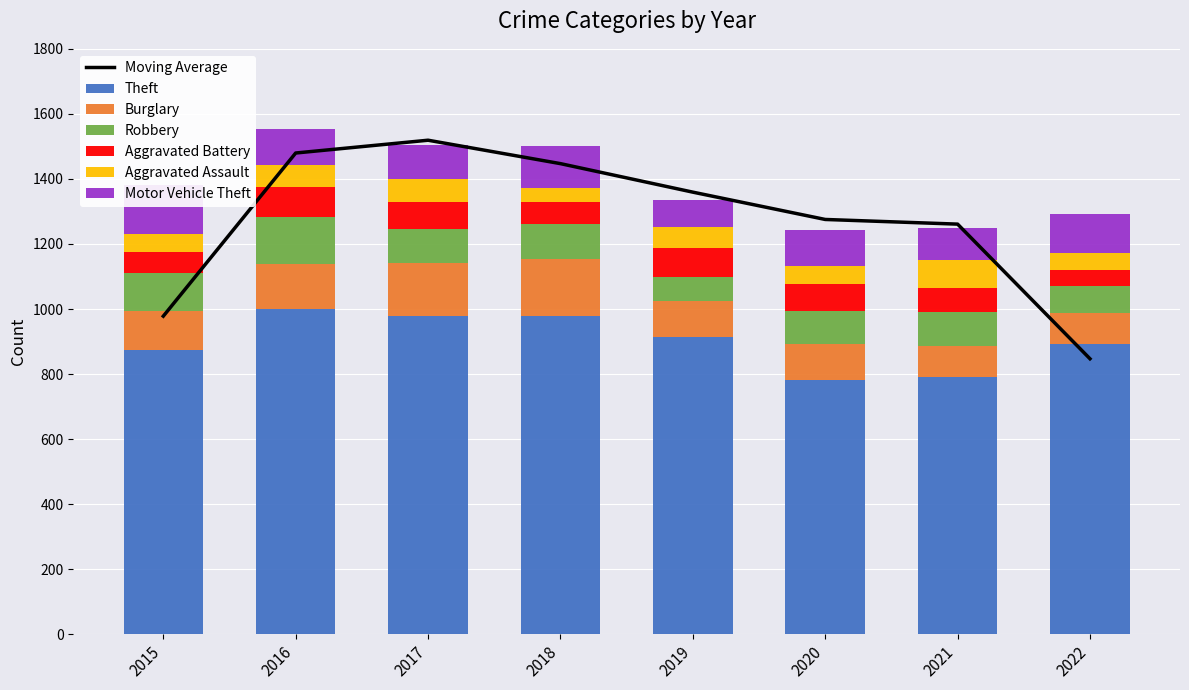

What is the difference between the second highest and minimum values in the Motor Vehicle Theft series?

43